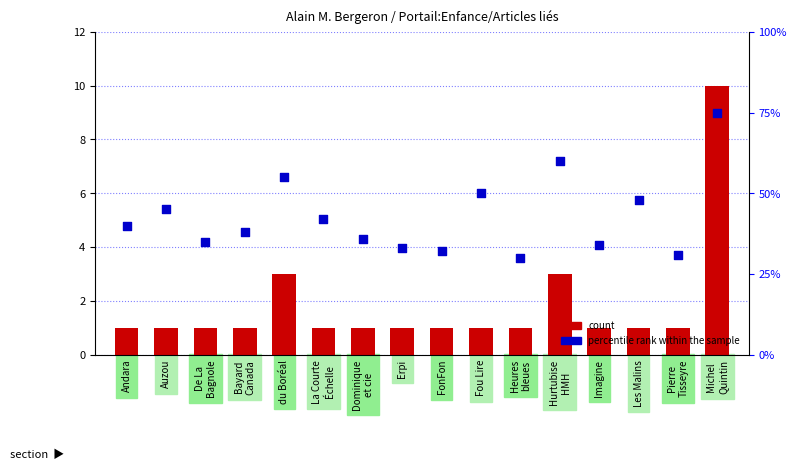

At how many categories does at least one series exceed 35?

10